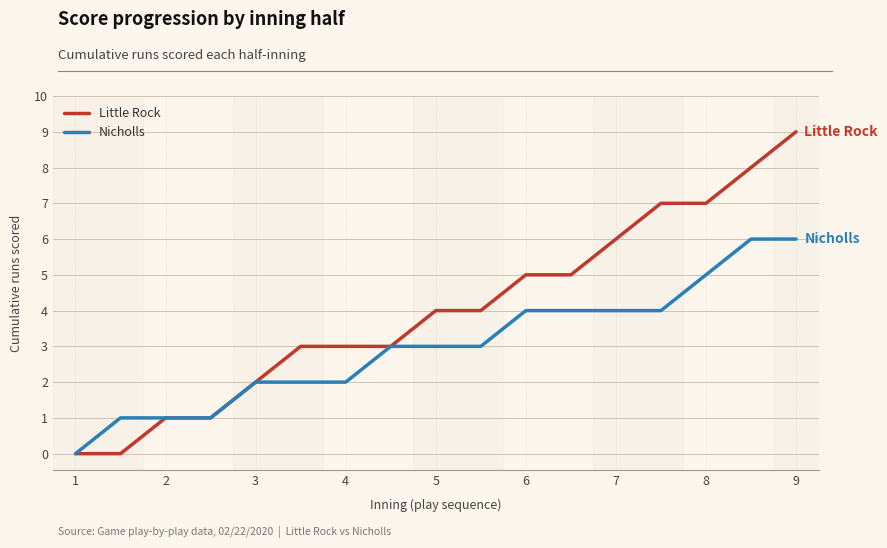

What is the greatest value displayed?

9